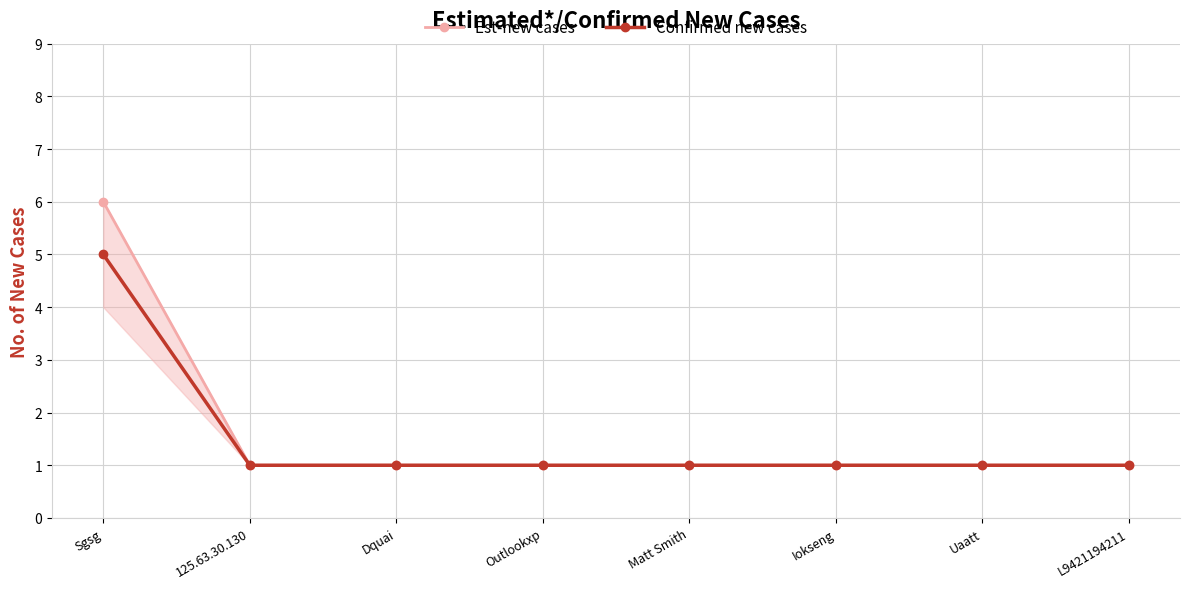

Count the number of data series in this chart.

2